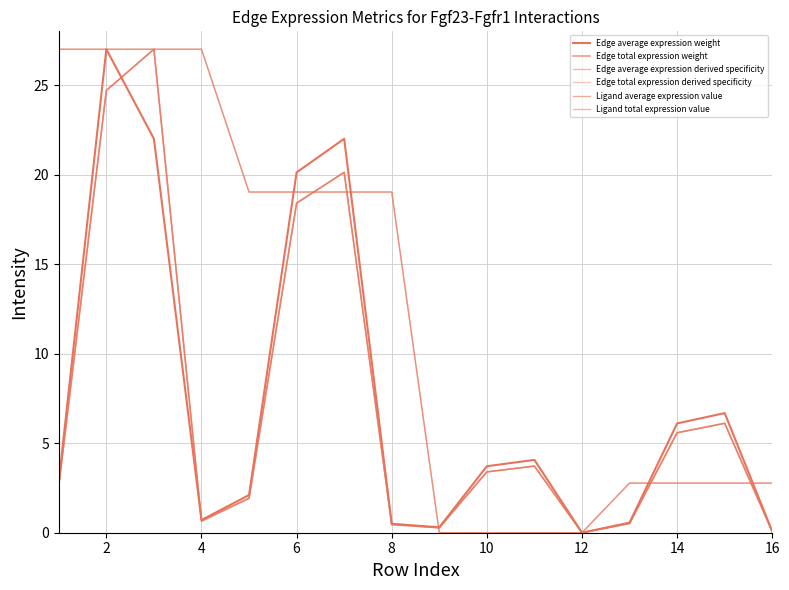

How many lines are shown in the chart?

6